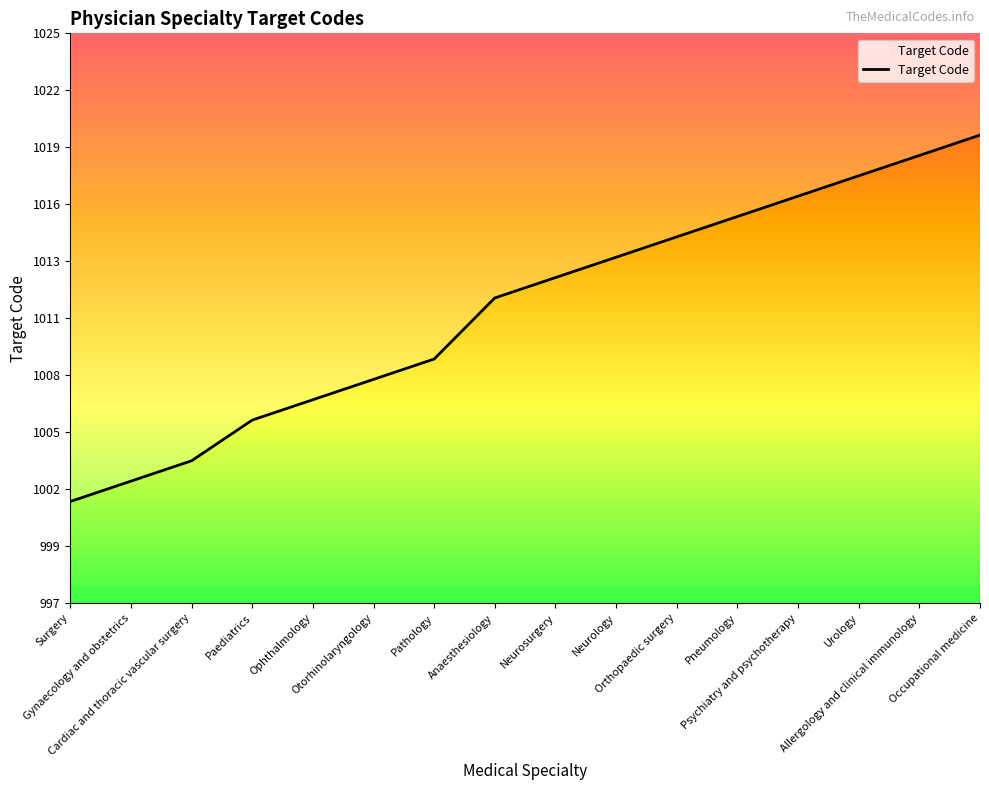

How many lines are shown in the chart?

1